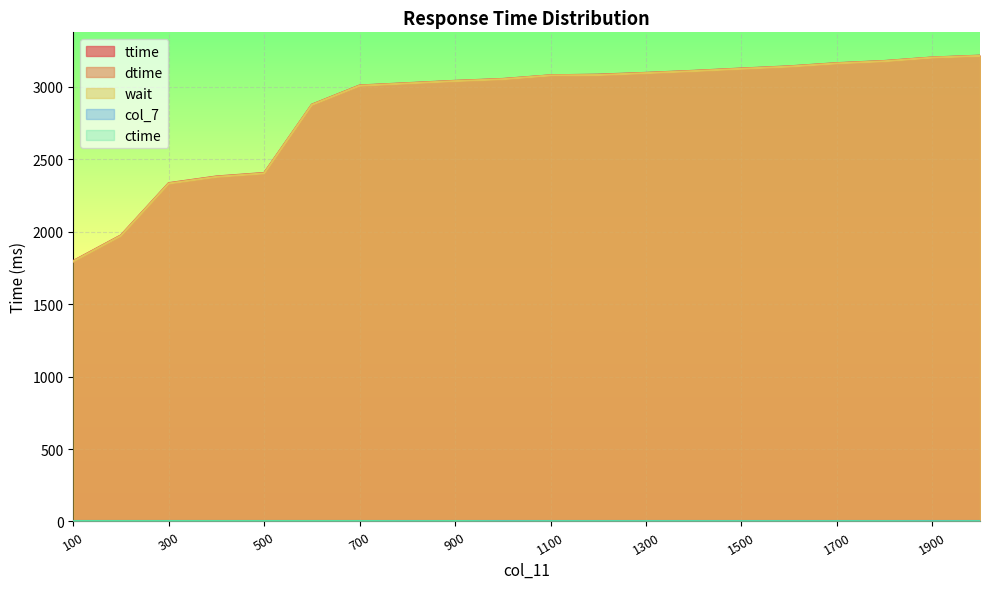

What is the value of the ttime point at the 6th from the left?

2877